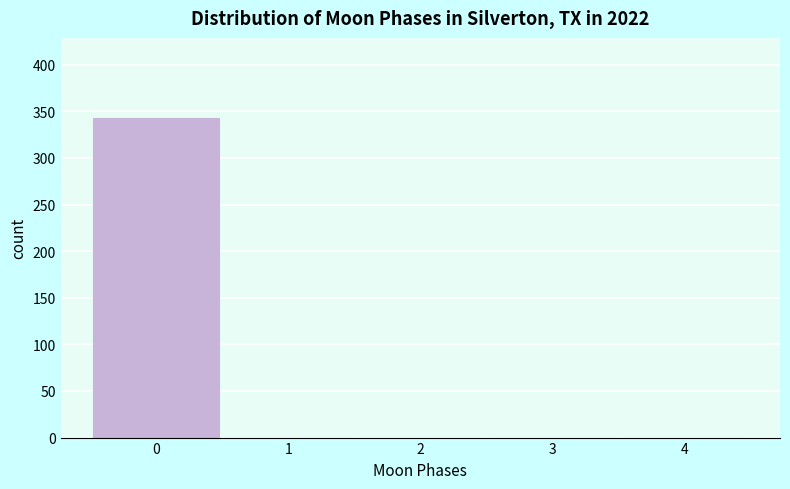

Reading left to right, extract all data points from this chart.

0=343	1=0	2=0	3=0	4=0